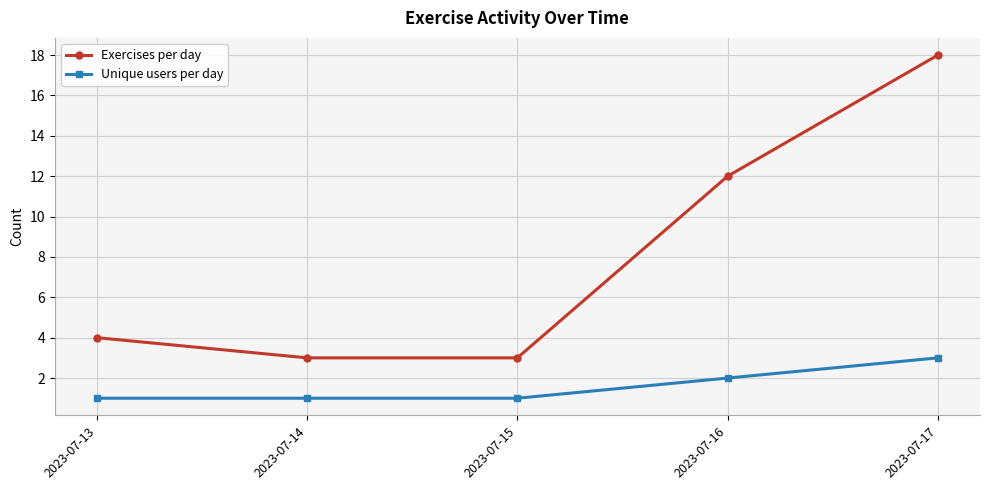

Which series changed the most between 2023-07-16 and 2023-07-17?

Exercises per day